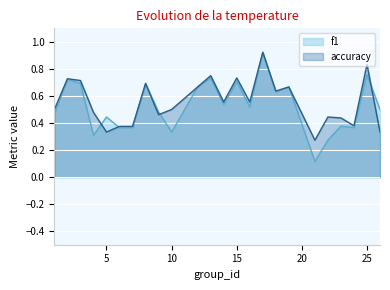

What is the lowest value of the f1 series?

0.1